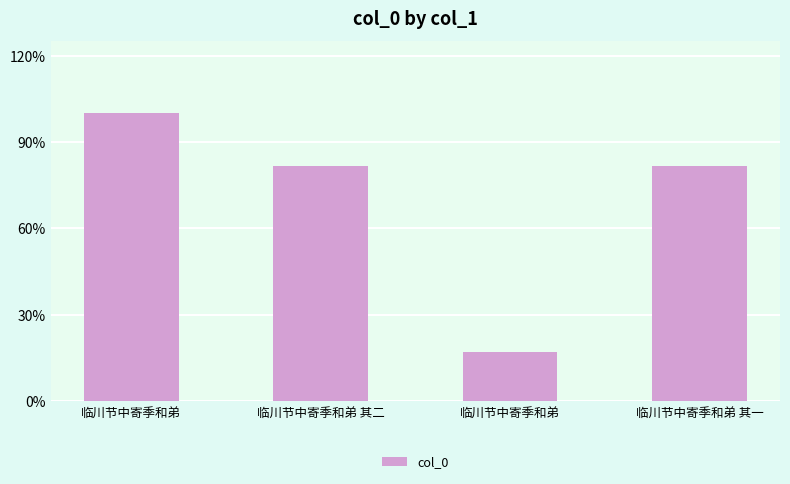

Does the chart contain any negative values?

No